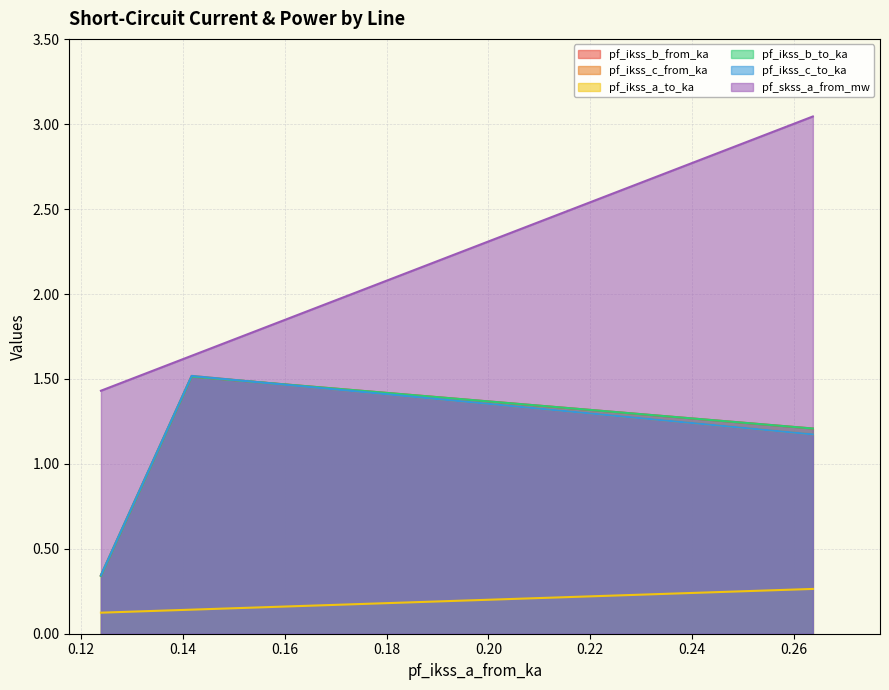

What are all the series names shown in the legend?

pf_ikss_b_from_ka, pf_ikss_c_from_ka, pf_ikss_a_to_ka, pf_ikss_b_to_ka, pf_ikss_c_to_ka, pf_skss_a_from_mw